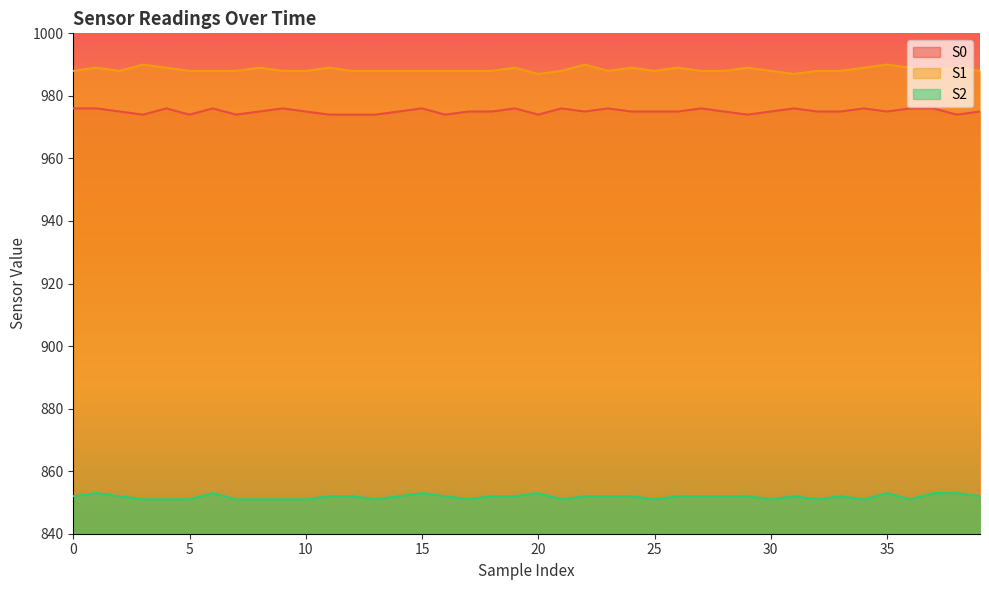

Count the S0 values in the range 975 to 976.

30